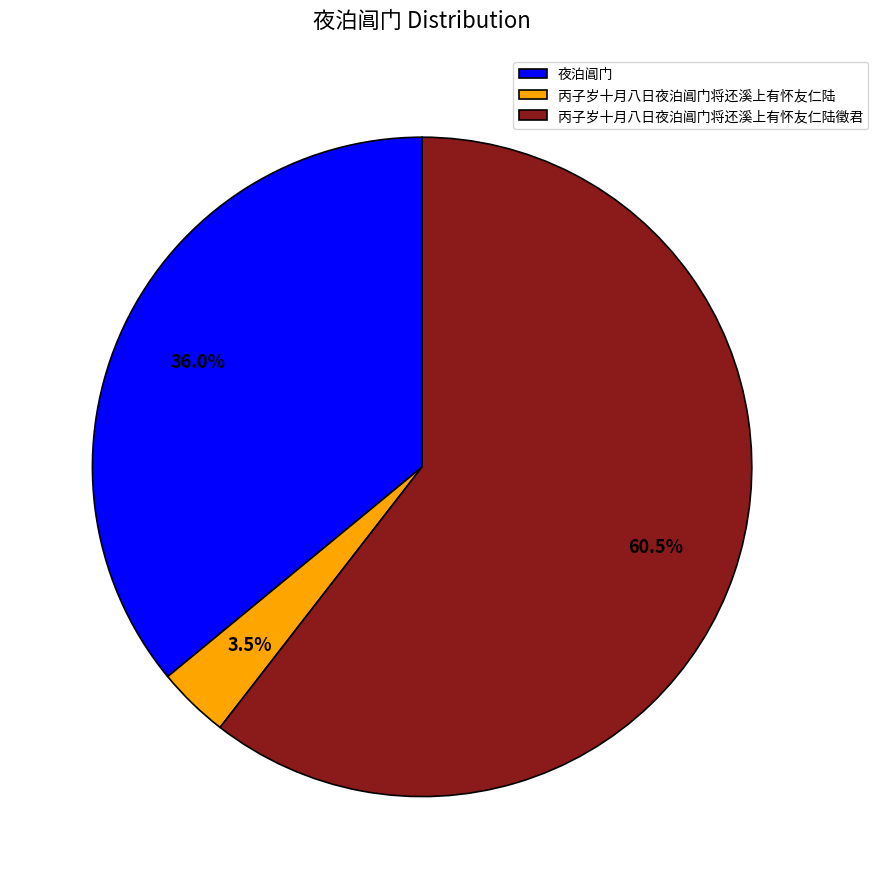

What is the ratio of the value at 丙子岁十月八日夜泊阊门将还溪上有怀友仁陆徵君 to the value at 夜泊阊门?

1.7